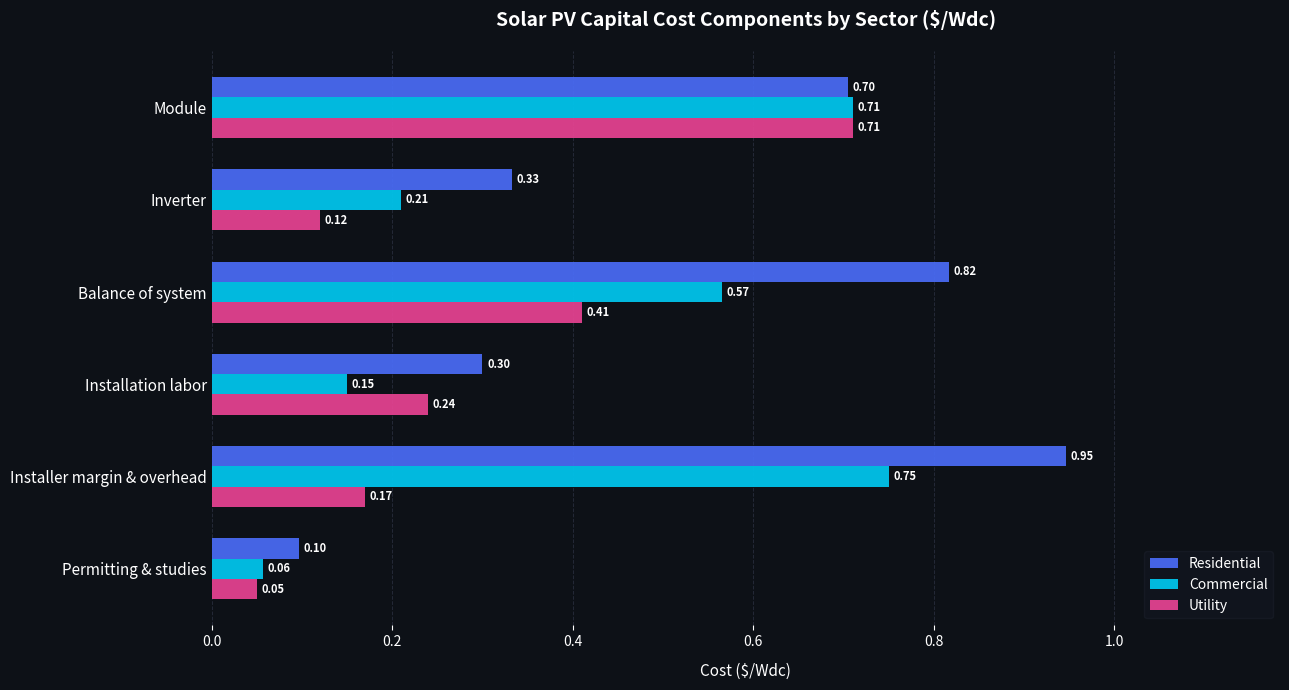

What is the sum of all Utility values?

1.7